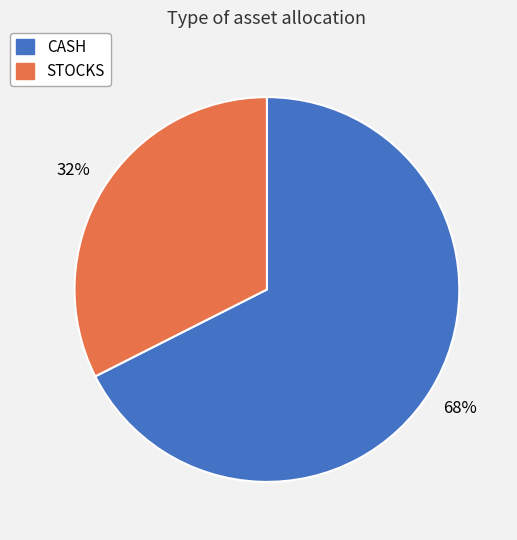

Approximately how many times larger is the value at STOCKS compared to CASH?

0.5